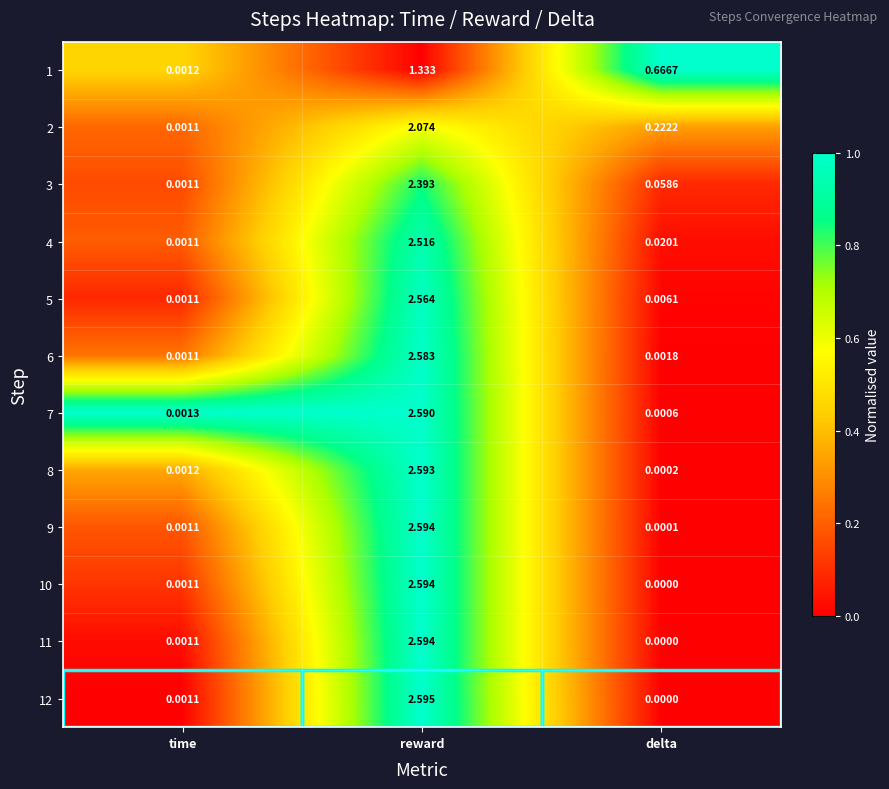

At which category is the sum across all series the highest?

reward